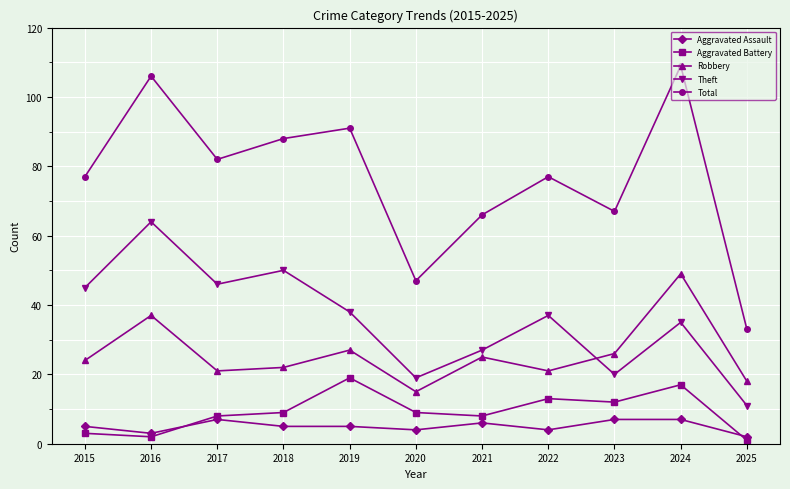

At which category is the sum across all series the highest?

2024